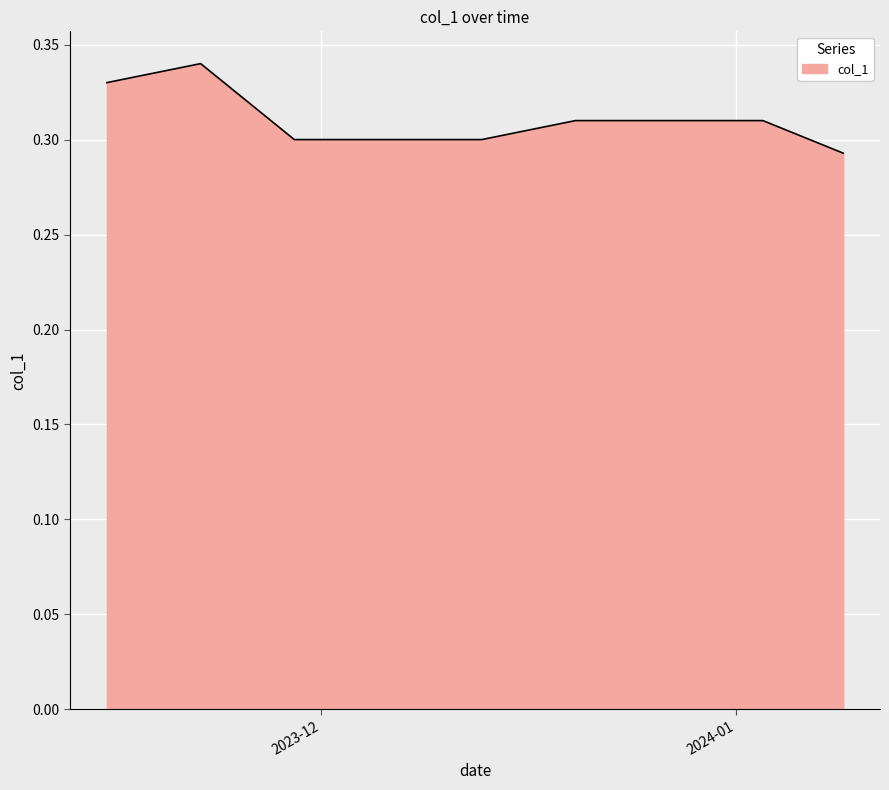

The value at 2024-01 is 0.2. True or false?

False